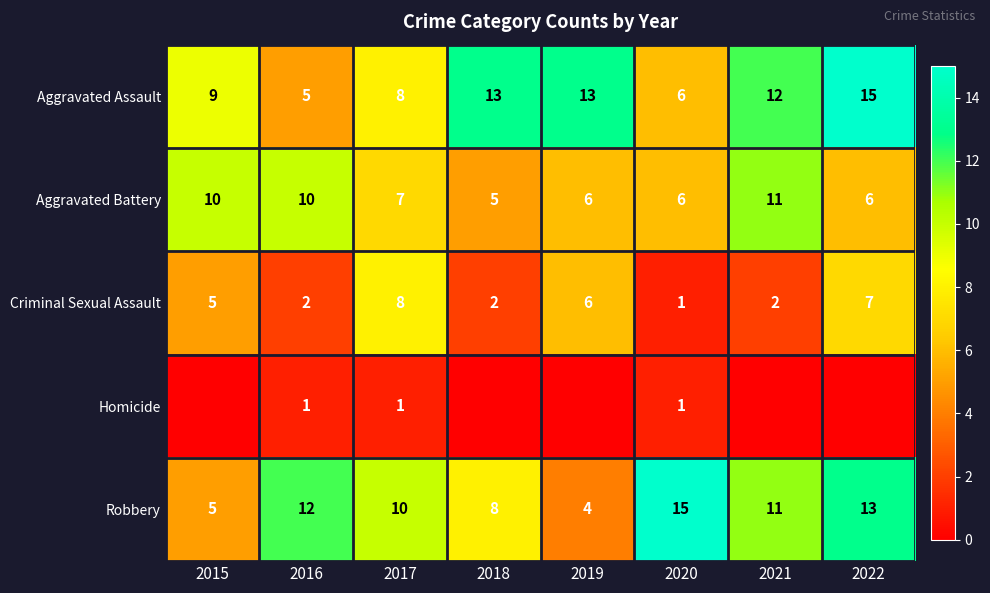

The value of Aggravated Battery at 2015 is 15. True or false?

False